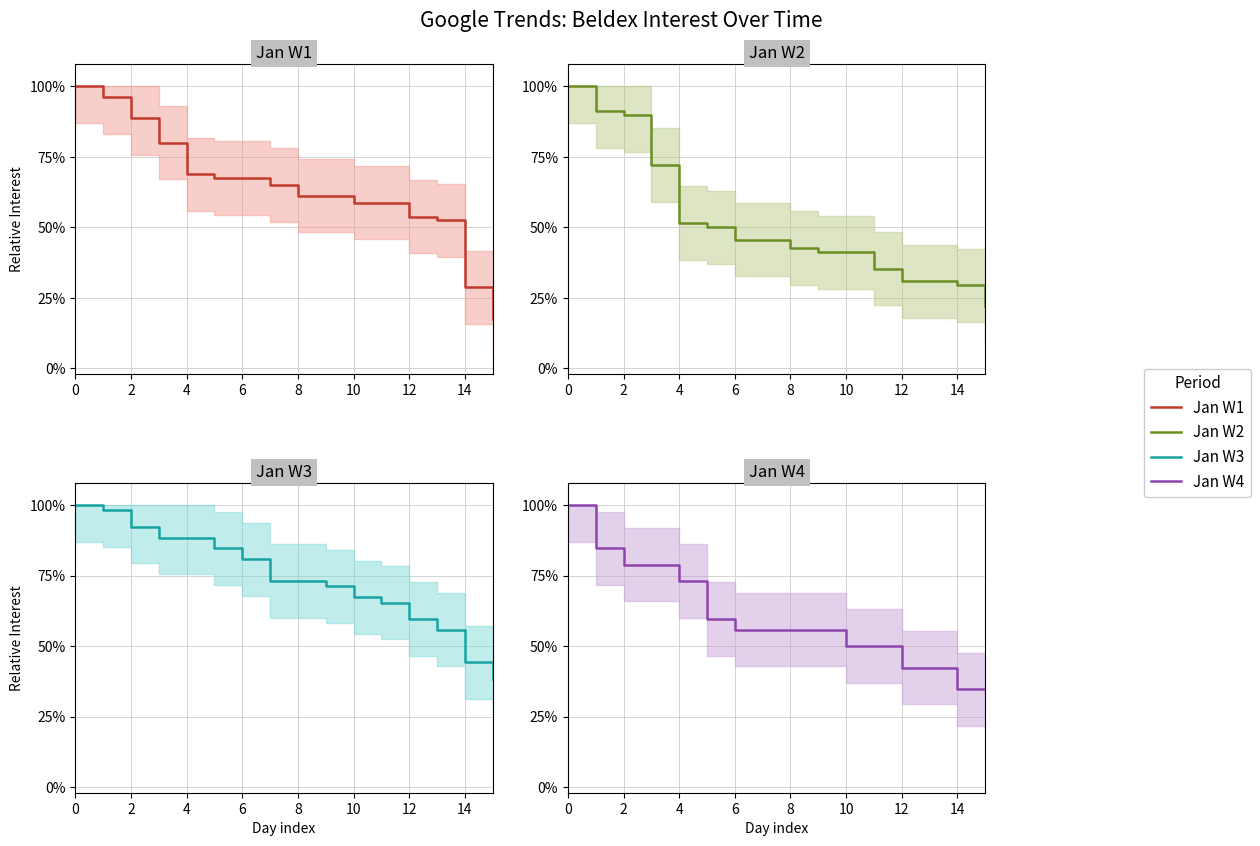

Which series has the widest spread of values?

Jan W1